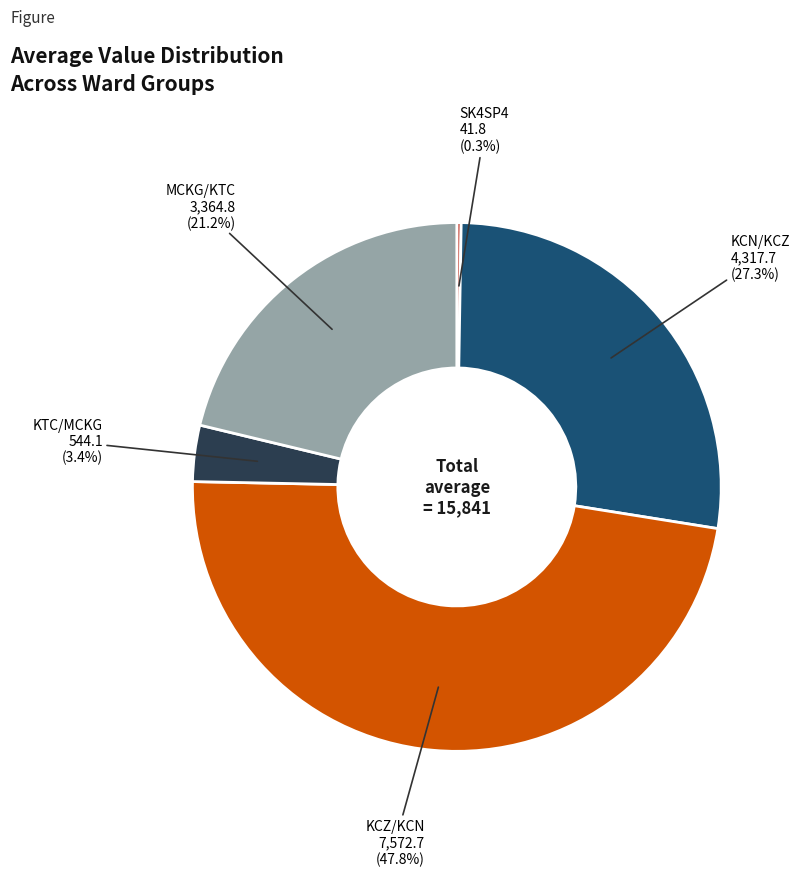

Does any single category account for the majority?

No